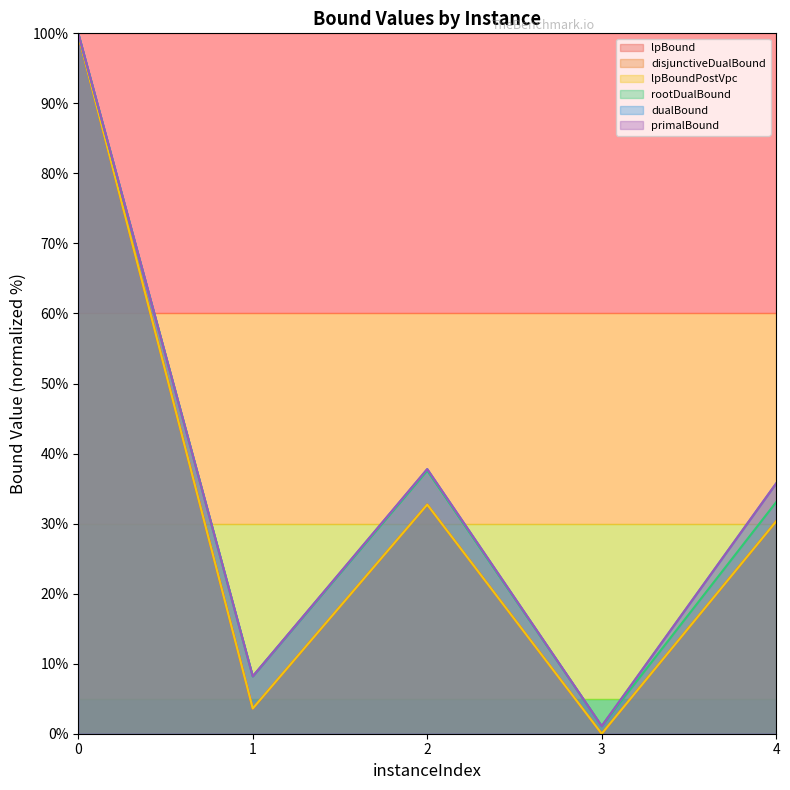

What is the difference between the highest and lowest values at 3?

1.1